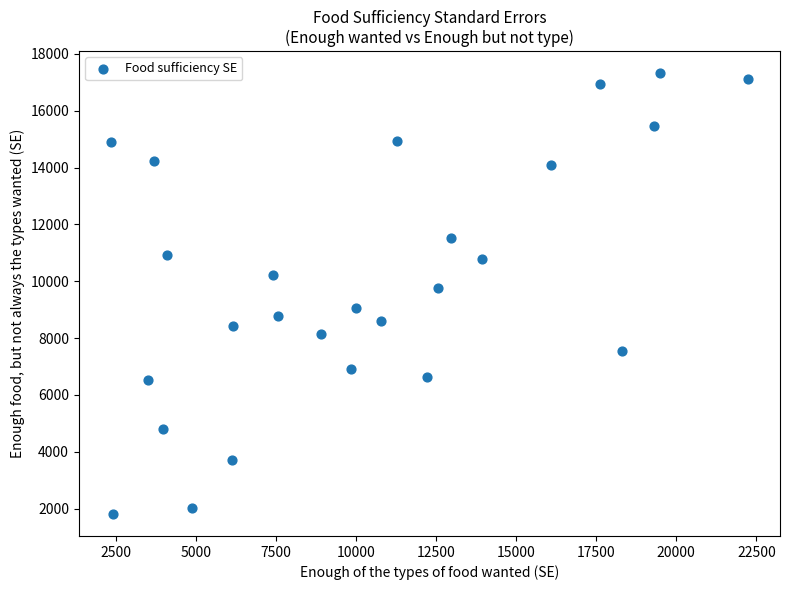

What Y value in the scatter plot is closest to 9564?

9774.3